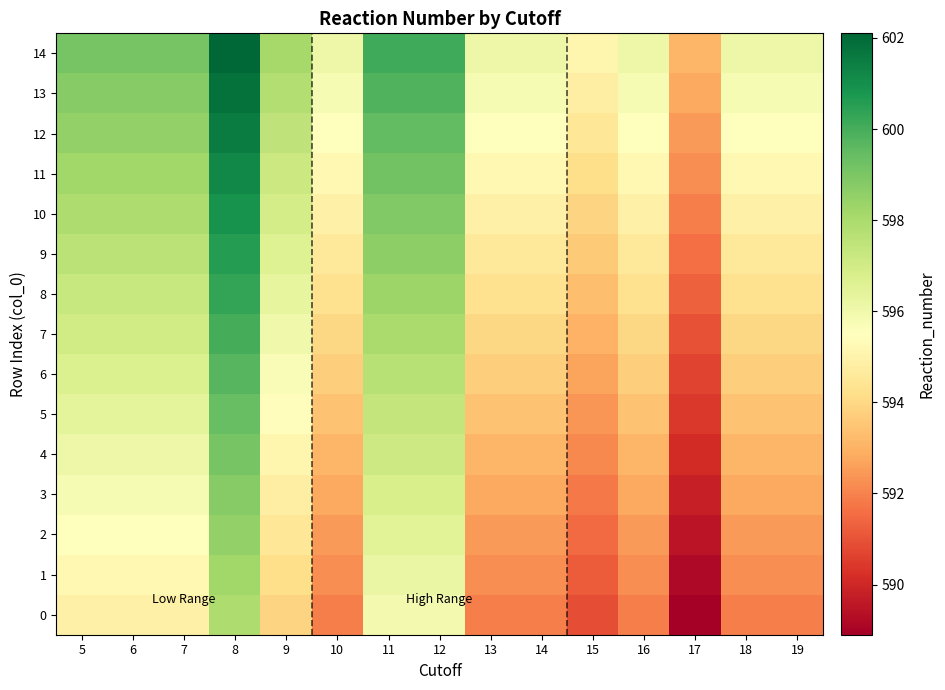

Reading left to right, what are all the values shown in this chart?

0: 5=594.9	6=594.9	7=594.9	8=597.9	9=593.9	10=591.9	11=595.9	12=595.9	13=591.9	14=591.9	15=590.9	16=591.9	17=588.9	18=591.9	19=591.9
1: 5=595.2	6=595.2	7=595.2	8=598.2	9=594.2	10=592.2	11=596.2	12=596.2	13=592.2	14=592.2	15=591.2	16=592.2	17=589.2	18=592.2	19=592.2
2: 5=595.5	6=595.5	7=595.5	8=598.5	9=594.5	10=592.5	11=596.5	12=596.5	13=592.5	14=592.5	15=591.5	16=592.5	17=589.5	18=592.5	19=592.5
3: 5=595.8	6=595.8	7=595.8	8=598.8	9=594.8	10=592.8	11=596.8	12=596.8	13=592.8	14=592.8	15=591.8	16=592.8	17=589.8	18=592.8	19=592.8
4: 5=596.1	6=596.1	7=596.1	8=599.1	9=595.1	10=593.1	11=597.1	12=597.1	13=593.1	14=593.1	15=592.1	16=593.1	17=590.1	18=593.1	19=593.1
5: 5=596.4	6=596.4	7=596.4	8=599.4	9=595.4	10=593.4	11=597.4	12=597.4	13=593.4	14=593.4	15=592.4	16=593.4	17=590.4	18=593.4	19=593.4
6: 5=596.7	6=596.7	7=596.7	8=599.7	9=595.7	10=593.7	11=597.7	12=597.7	13=593.7	14=593.7	15=592.7	16=593.7	17=590.7	18=593.7	19=593.7
7: 5=597.0	6=597.0	7=597.0	8=600.0	9=596.0	10=594.0	11=598.0	12=598.0	13=594.0	14=594.0	15=593.0	16=594.0	17=591.0	18=594.0	19=594.0
8: 5=597.3	6=597.3	7=597.3	8=600.3	9=596.3	10=594.3	11=598.3	12=598.3	13=594.3	14=594.3	15=593.3	16=594.3	17=591.3	18=594.3	19=594.3
9: 5=597.6	6=597.6	7=597.6	8=600.6	9=596.6	10=594.6	11=598.6	12=598.6	13=594.6	14=594.6	15=593.6	16=594.6	17=591.6	18=594.6	19=594.6
10: 5=597.9	6=597.9	7=597.9	8=600.9	9=596.9	10=594.9	11=598.9	12=598.9	13=594.9	14=594.9	15=593.9	16=594.9	17=591.9	18=594.9	19=594.9
11: 5=598.2	6=598.2	7=598.2	8=601.2	9=597.2	10=595.2	11=599.2	12=599.2	13=595.2	14=595.2	15=594.2	16=595.2	17=592.2	18=595.2	19=595.2
12: 5=598.5	6=598.5	7=598.5	8=601.5	9=597.5	10=595.5	11=599.5	12=599.5	13=595.5	14=595.5	15=594.5	16=595.5	17=592.5	18=595.5	19=595.5
13: 5=598.8	6=598.8	7=598.8	8=601.8	9=597.8	10=595.8	11=599.8	12=599.8	13=595.8	14=595.8	15=594.8	16=595.8	17=592.8	18=595.8	19=595.8
14: 5=599.1	6=599.1	7=599.1	8=602.1	9=598.1	10=596.1	11=600.1	12=600.1	13=596.1	14=596.1	15=595.1	16=596.1	17=593.1	18=596.1	19=596.1